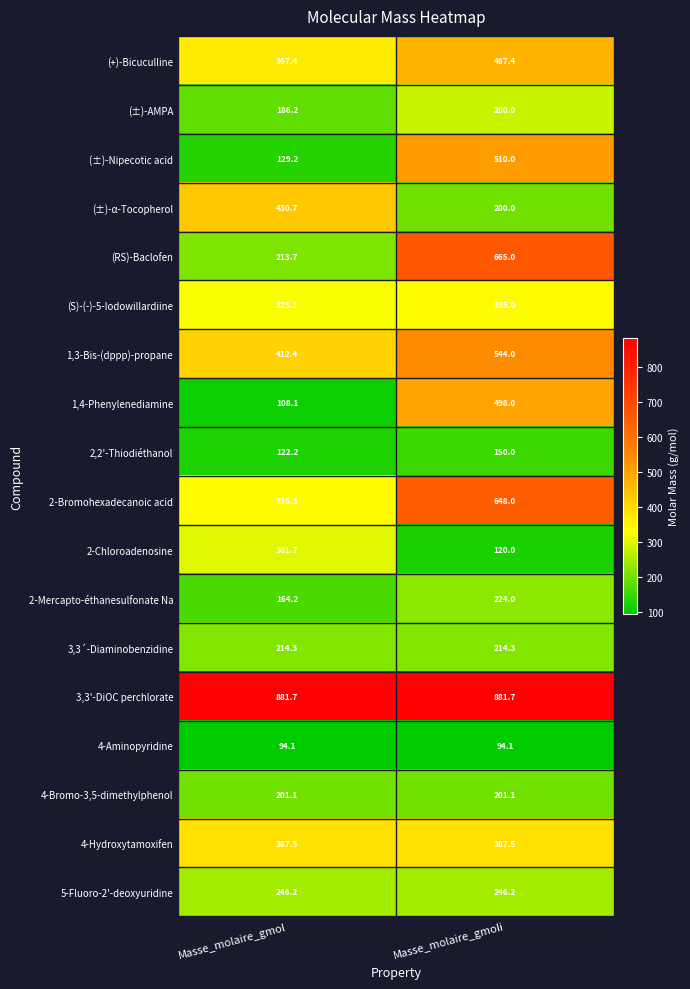

Between Masse_molaire_gmol and Masse_molaire_gmoli, which series saw the biggest shift?

(RS)-Baclofen